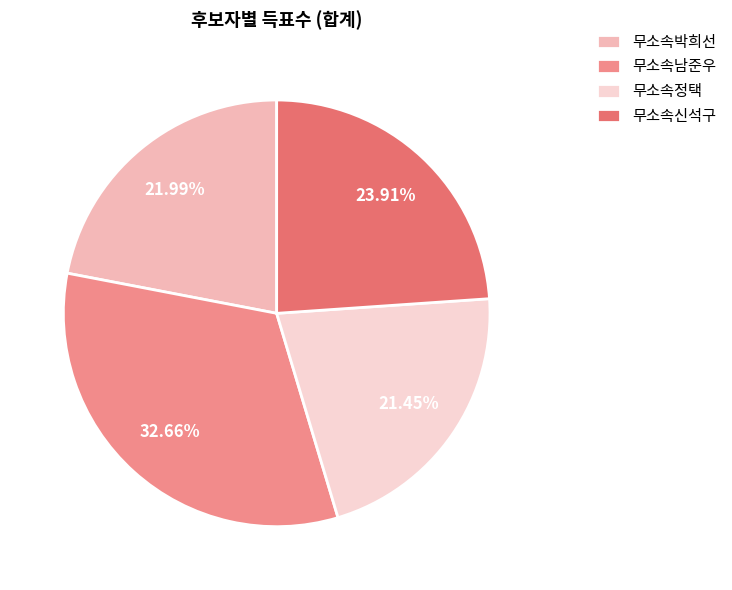

Is there any slice that represents more than half of the pie?

No